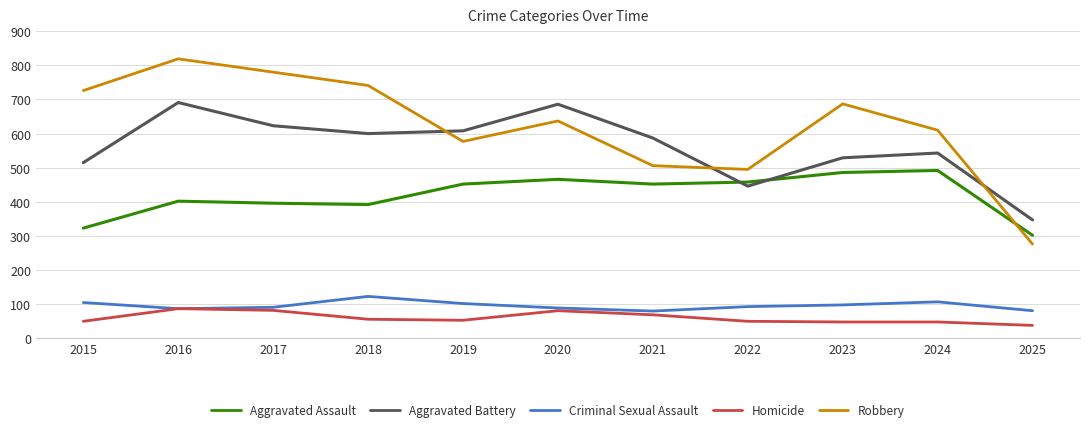

List the series in order of their peak value, lowest first.

Homicide, Criminal Sexual Assault, Aggravated Assault, Aggravated Battery, Robbery